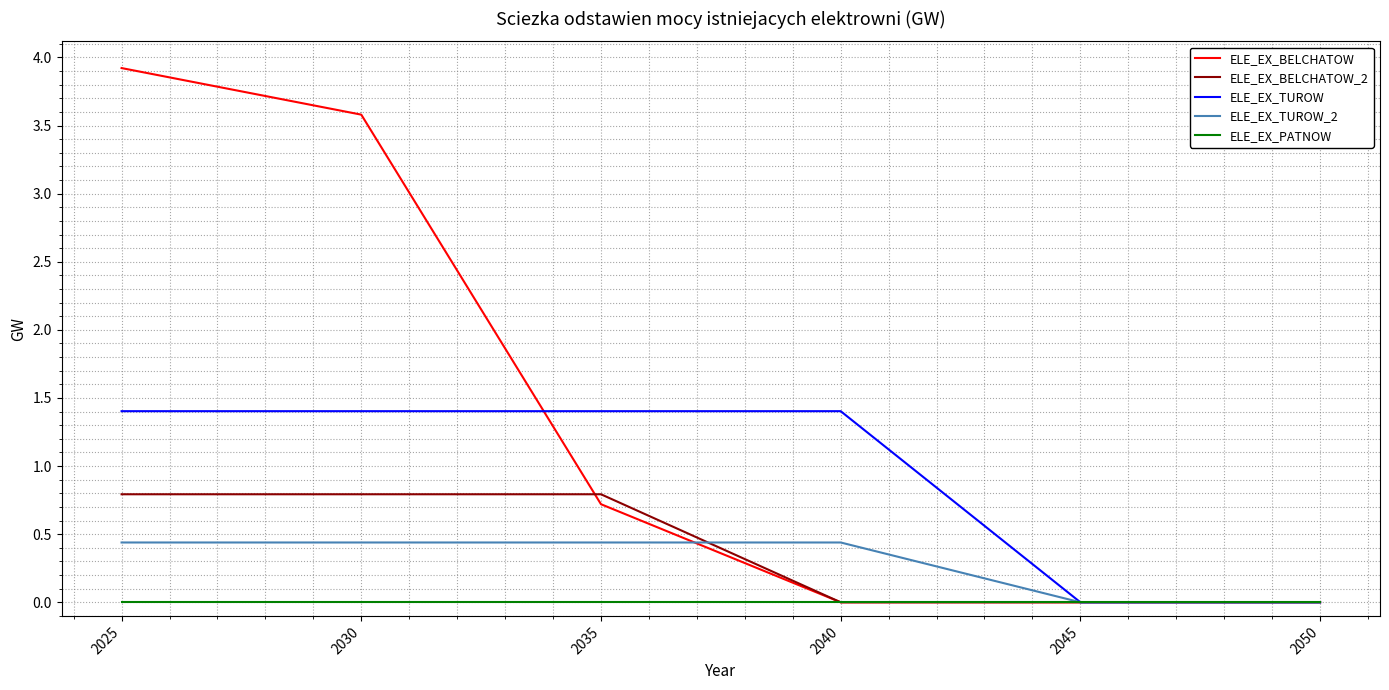

List the series in order of their peak value, lowest first.

ELE_EX_PATNOW, ELE_EX_TUROW_2, ELE_EX_BELCHATOW_2, ELE_EX_TUROW, ELE_EX_BELCHATOW